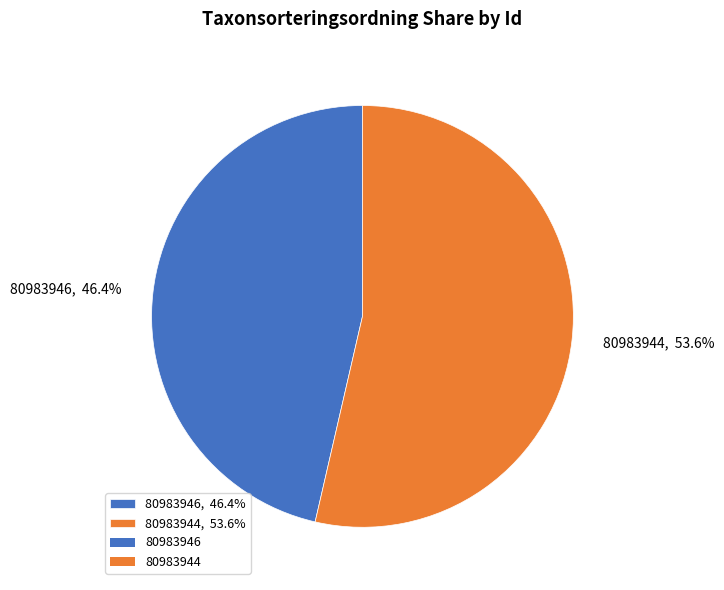

How many slices are in this pie chart?

2